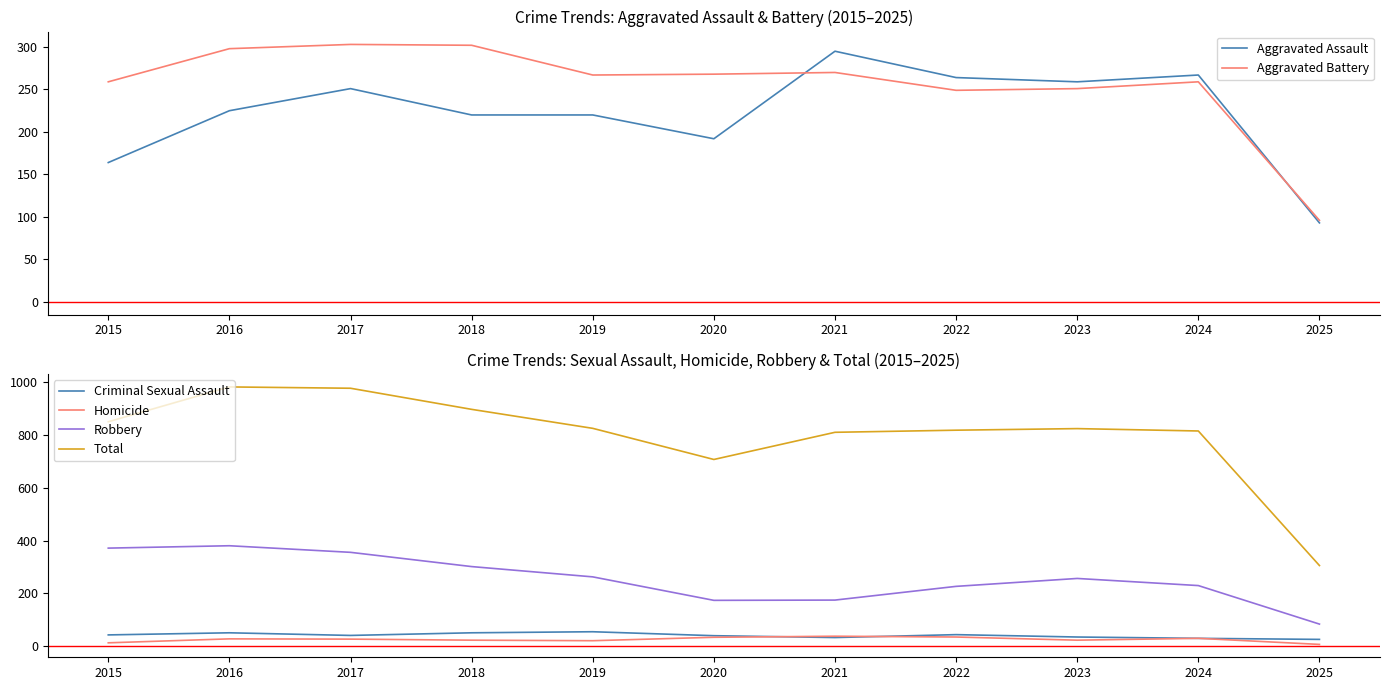

What is the sum of the Homicide values at 2022 and 2018?

58